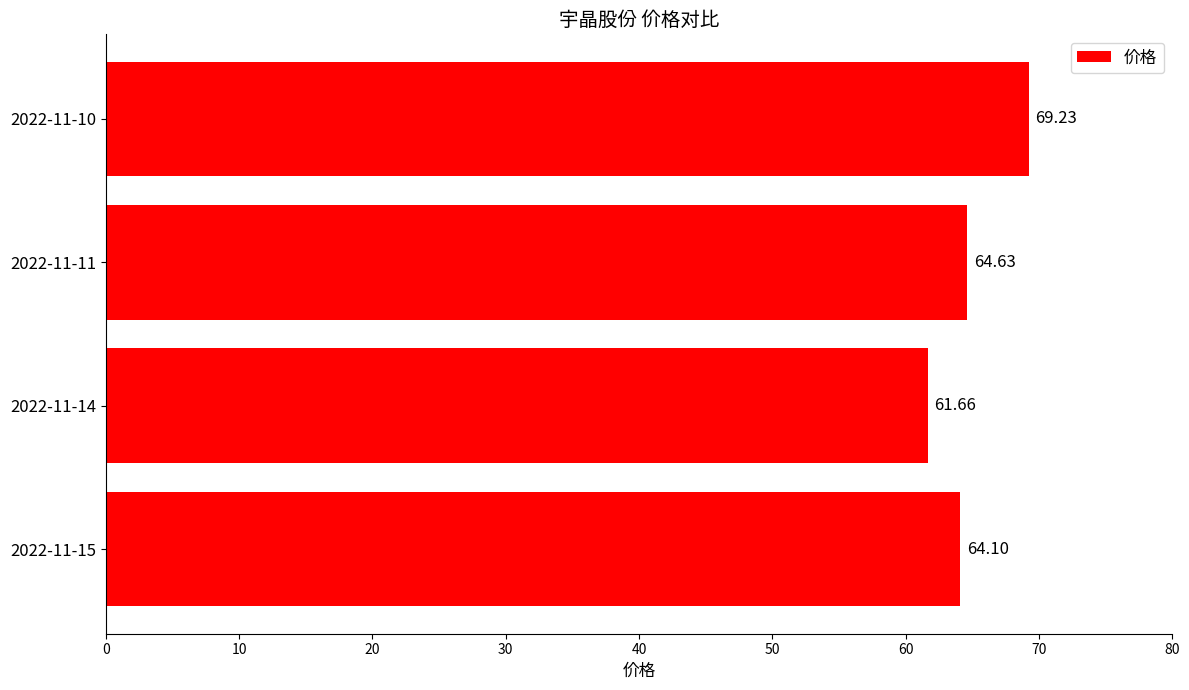

What is the difference between the maximum and second lowest values?

5.1